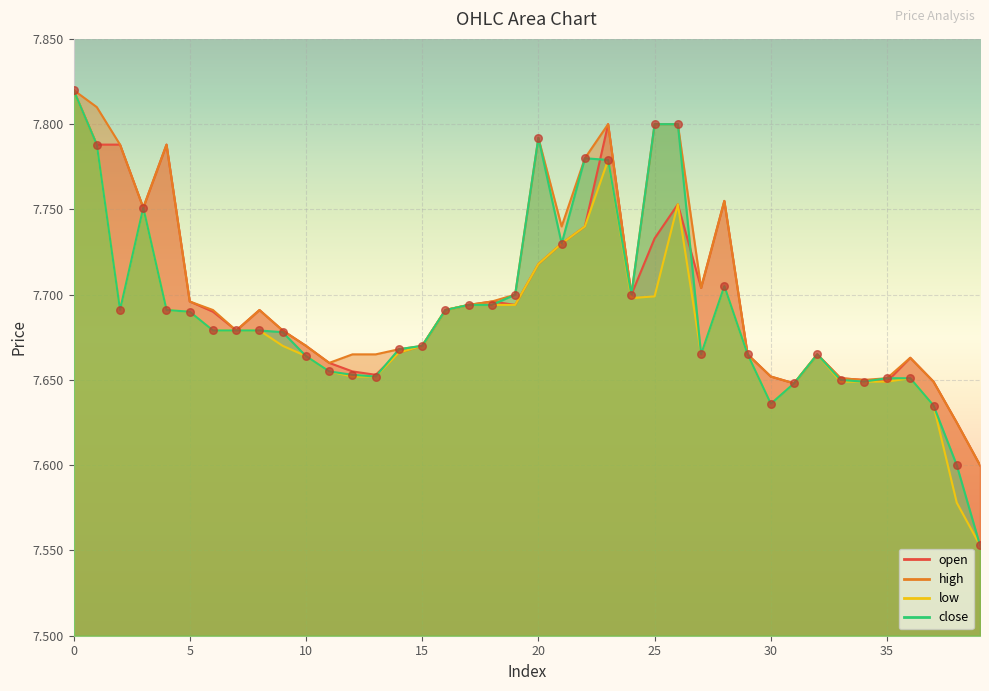

At how many categories does at least one series exceed 7?

40